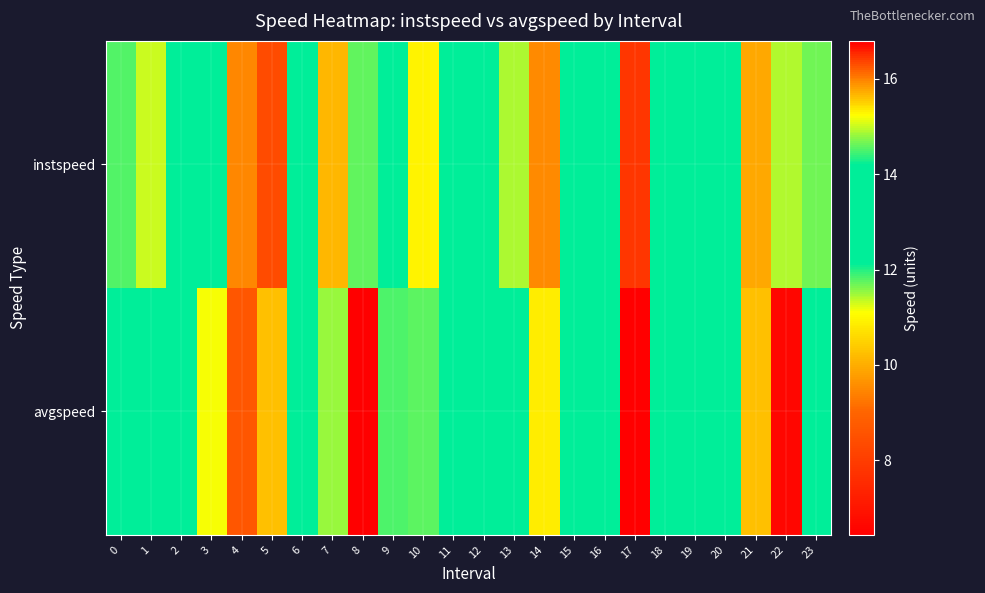

Reading right to left, what are all the values shown in this chart?

instspeed: 23=11.7	22=14.9	21=10.0	20=13.5	19=12.4	18=13.9	17=7.9	16=13.9	15=13.9	14=9.5	13=11.4	12=13.9	11=13.9	10=10.9	9=13.0	8=14.6	7=10.1	6=13.9	5=8.3	4=9.5	3=13.4	2=13.9	1=11.3	0=11.8
avgspeed: 23=13.4	22=16.7	21=10.3	20=12.8	19=13.5	18=13.9	17=6.4	16=13.9	15=13.9	14=10.9	13=12.9	12=13.9	11=13.9	10=11.7	9=14.5	8=16.8	7=11.5	6=13.9	5=10.2	4=8.6	3=15.2	2=13.9	1=12.5	0=13.6